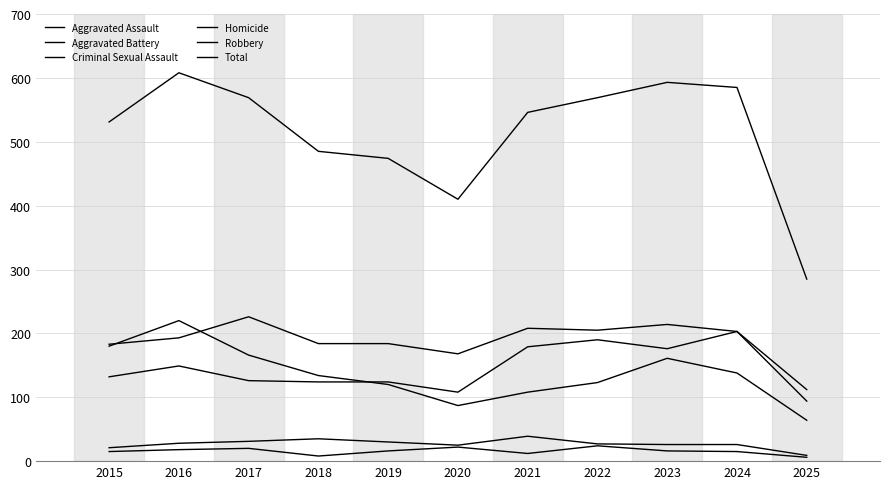

Does the chart display data point markers on the line(s)?

No